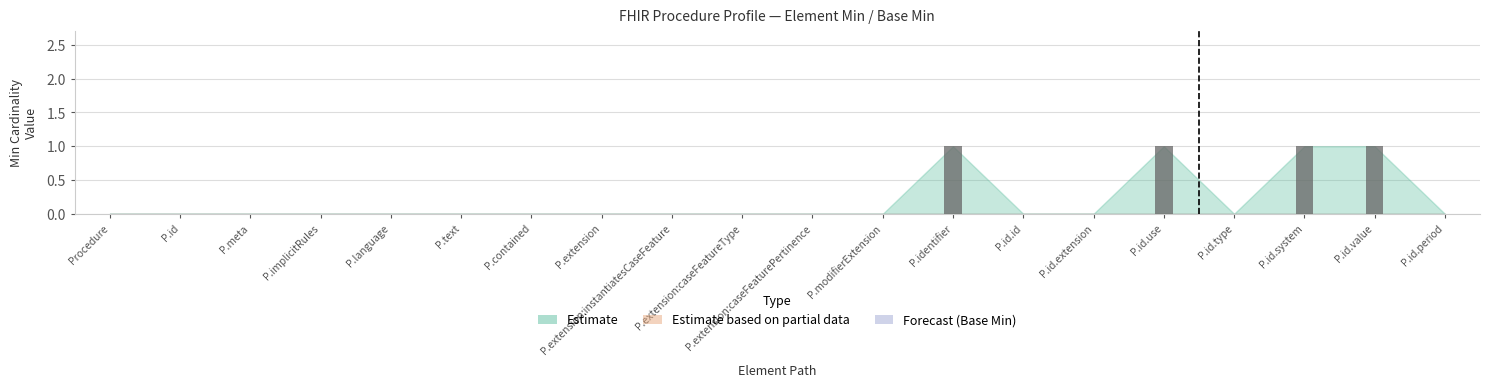

Which has a higher value, P.id.system or P.modifierExtension?

P.id.system